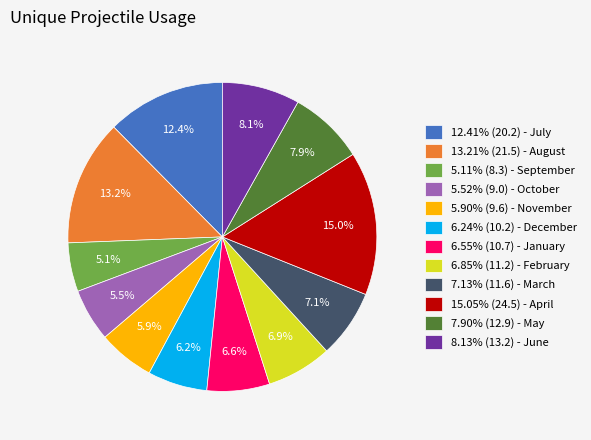

What is the ratio of the value at 7.90% (12.9) - May to the value at 6.55% (10.7) - January?

1.2